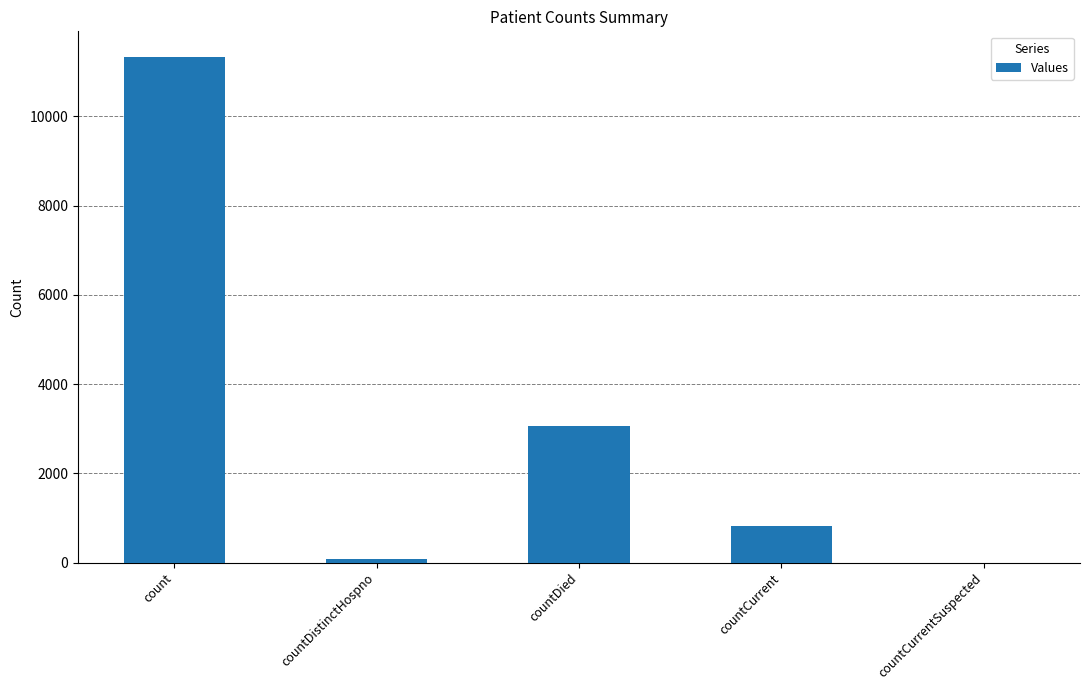

What is the greatest value displayed?

11340